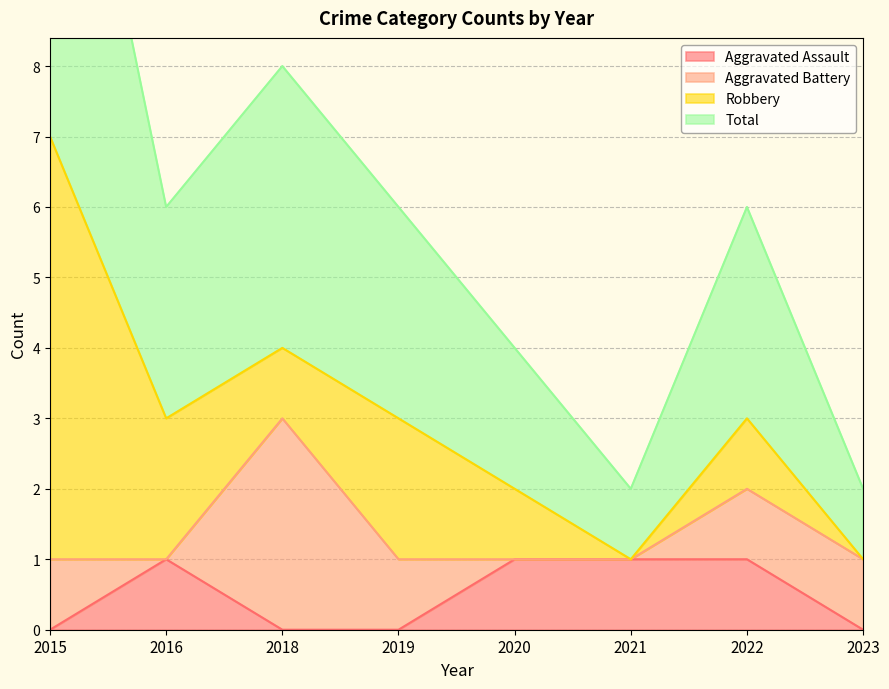

The value of Aggravated Assault at 2021 is 0. True or false?

False